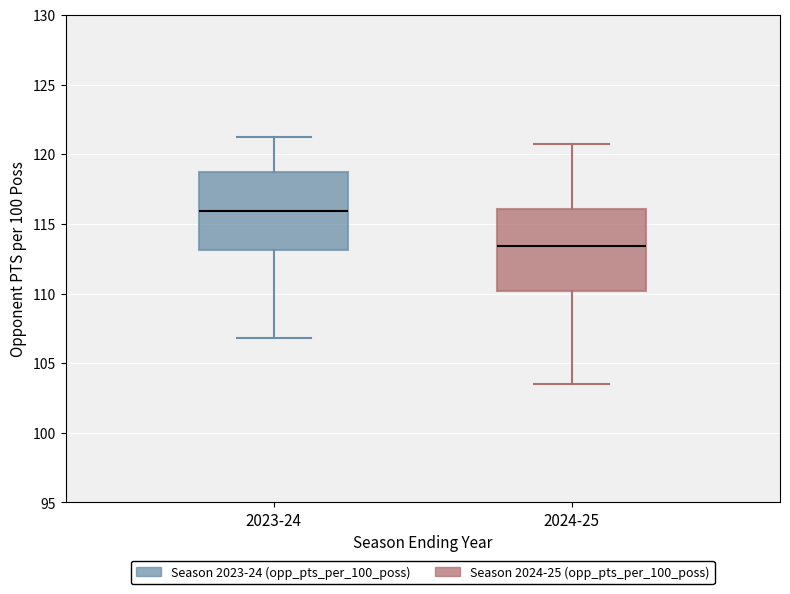

Reading left to right, read every box against the y-axis: the position of its median line, the range the box covers, and the ends of its whiskers. The values are not printed on the chart, so give them approximately, as read against the axis.

2023-24: median 116.0, box 113.0 to 118.5, whiskers 107.0 to 121.0
2024-25: median 113.5, box 110.0 to 116.0, whiskers 103.5 to 120.5